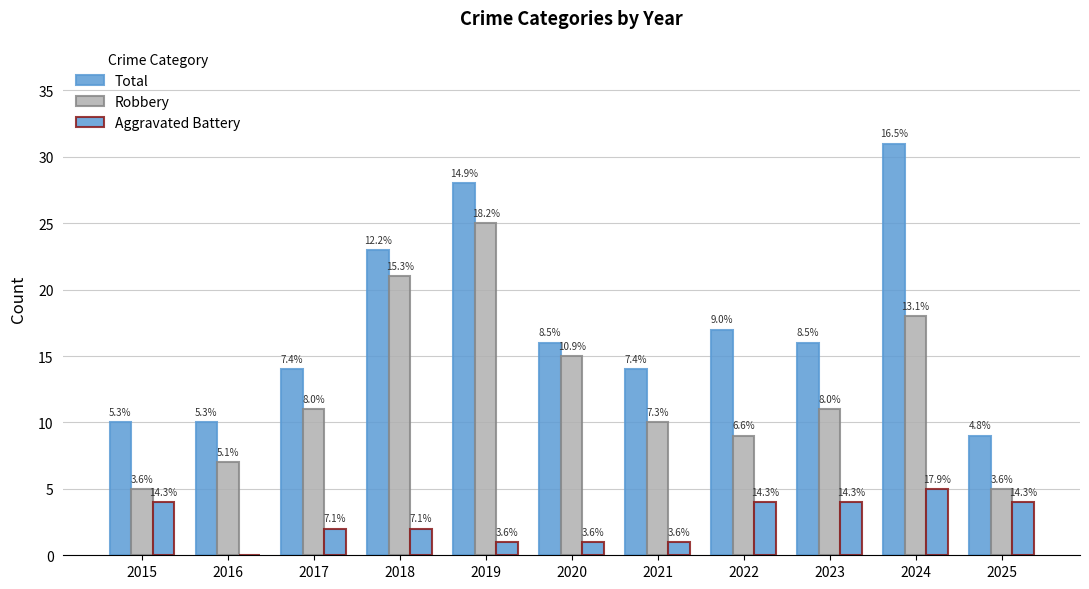

Reading right to left, what are all the values shown in this chart?

Total: 2025=9	2024=31	2023=16	2022=17	2021=14	2020=16	2019=28	2018=23	2017=14	2016=10	2015=10
Robbery: 2025=5	2024=18	2023=11	2022=9	2021=10	2020=15	2019=25	2018=21	2017=11	2016=7	2015=5
Aggravated Battery: 2025=4	2024=5	2023=4	2022=4	2021=1	2020=1	2019=1	2018=2	2017=2	2016=0	2015=4